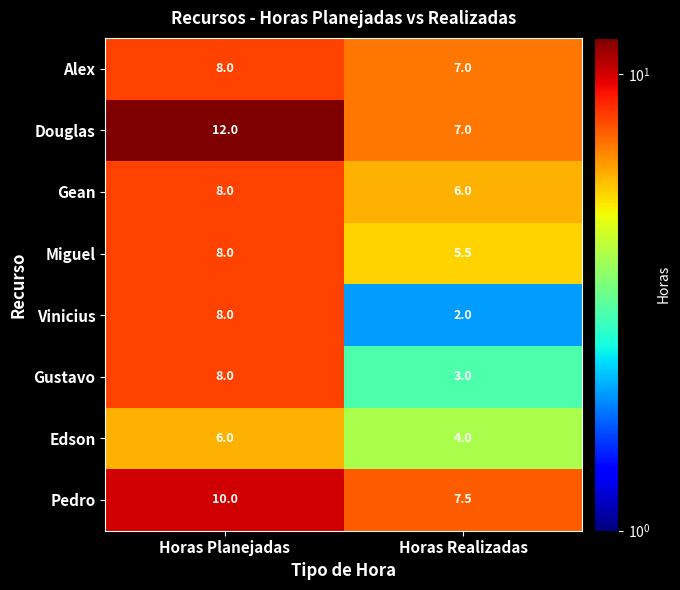

What is the difference between the maximum and minimum values in the Gean series?

2.0